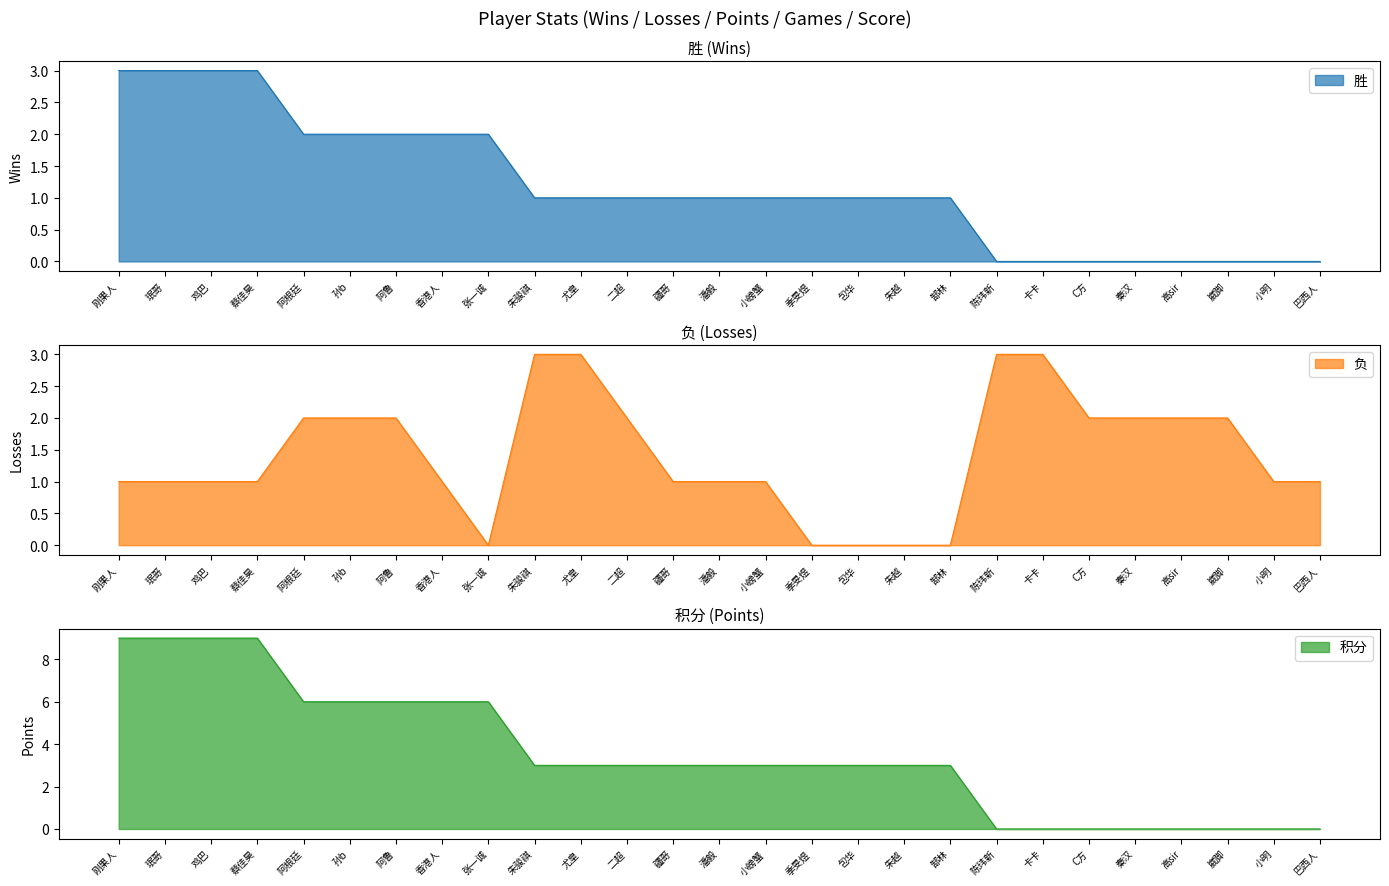

Which series changed the most between 香港人 and 张一诚?

负